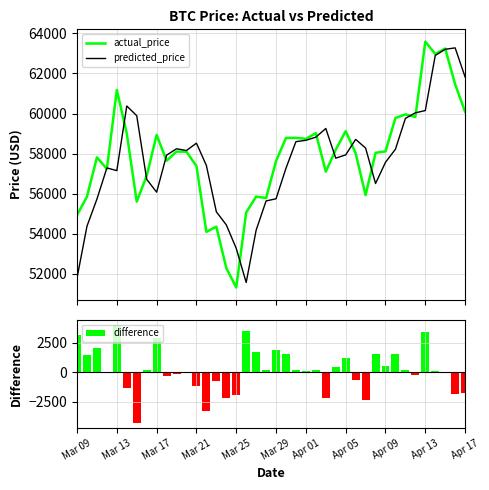

What are all the series names shown in the legend?

actual_price, predicted_price